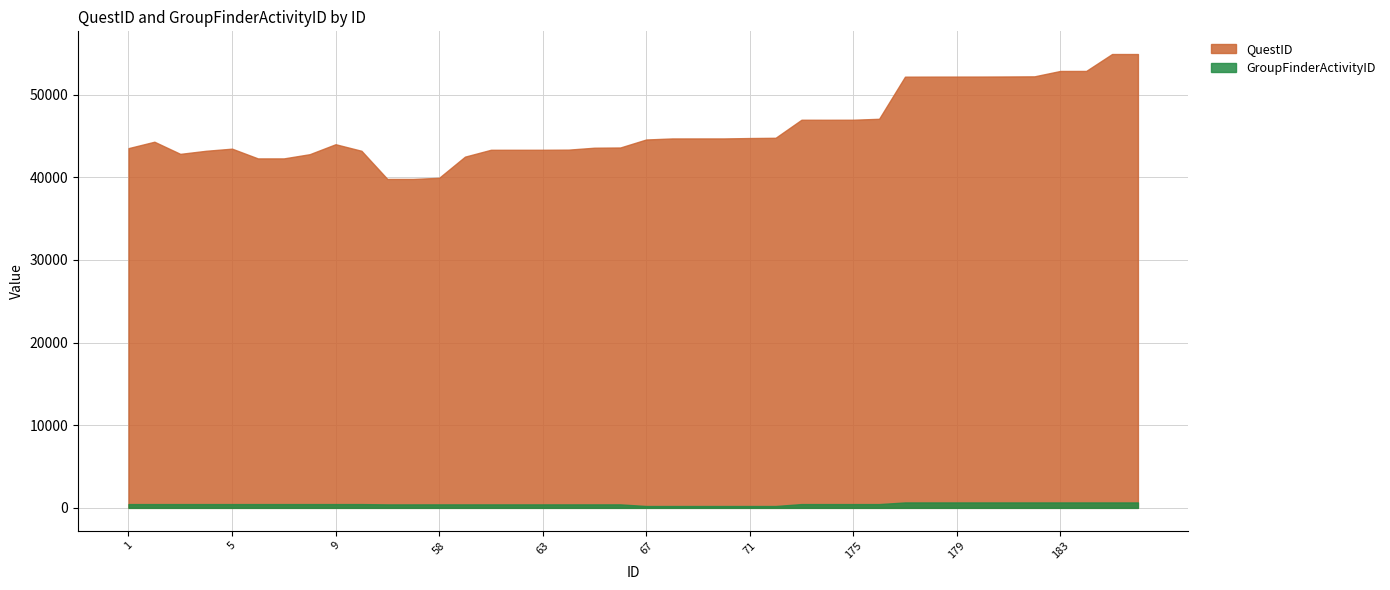

Which has a higher value, 58 or 69?

69